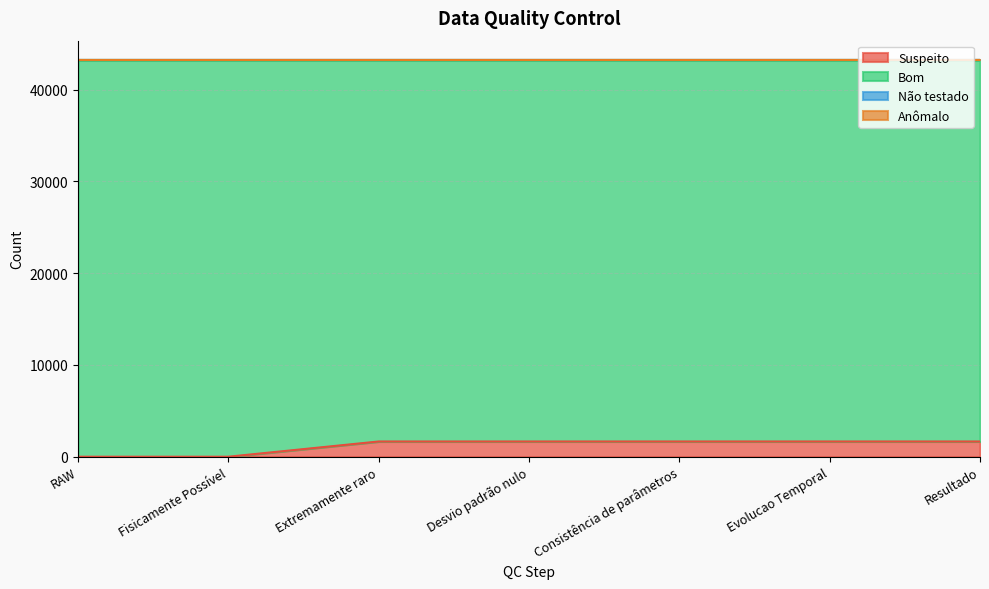

True or false: Bom and Suspeito cross at least once.

False